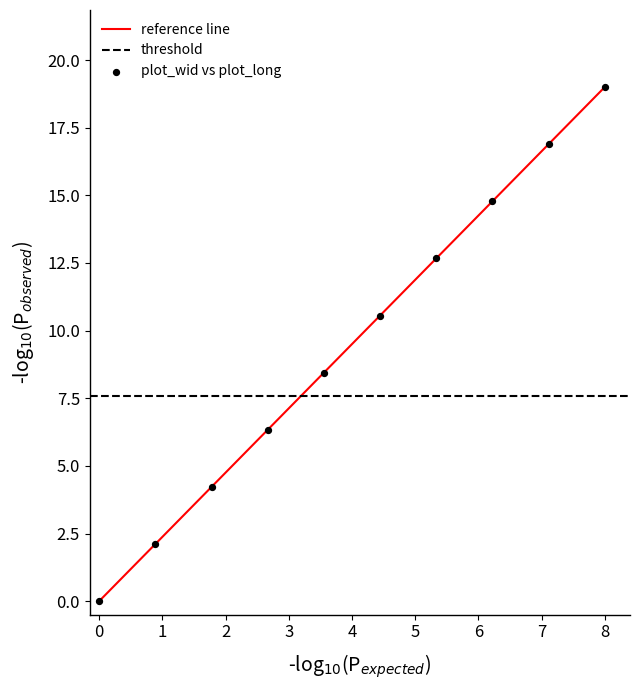

What is the average Y value?

9.5